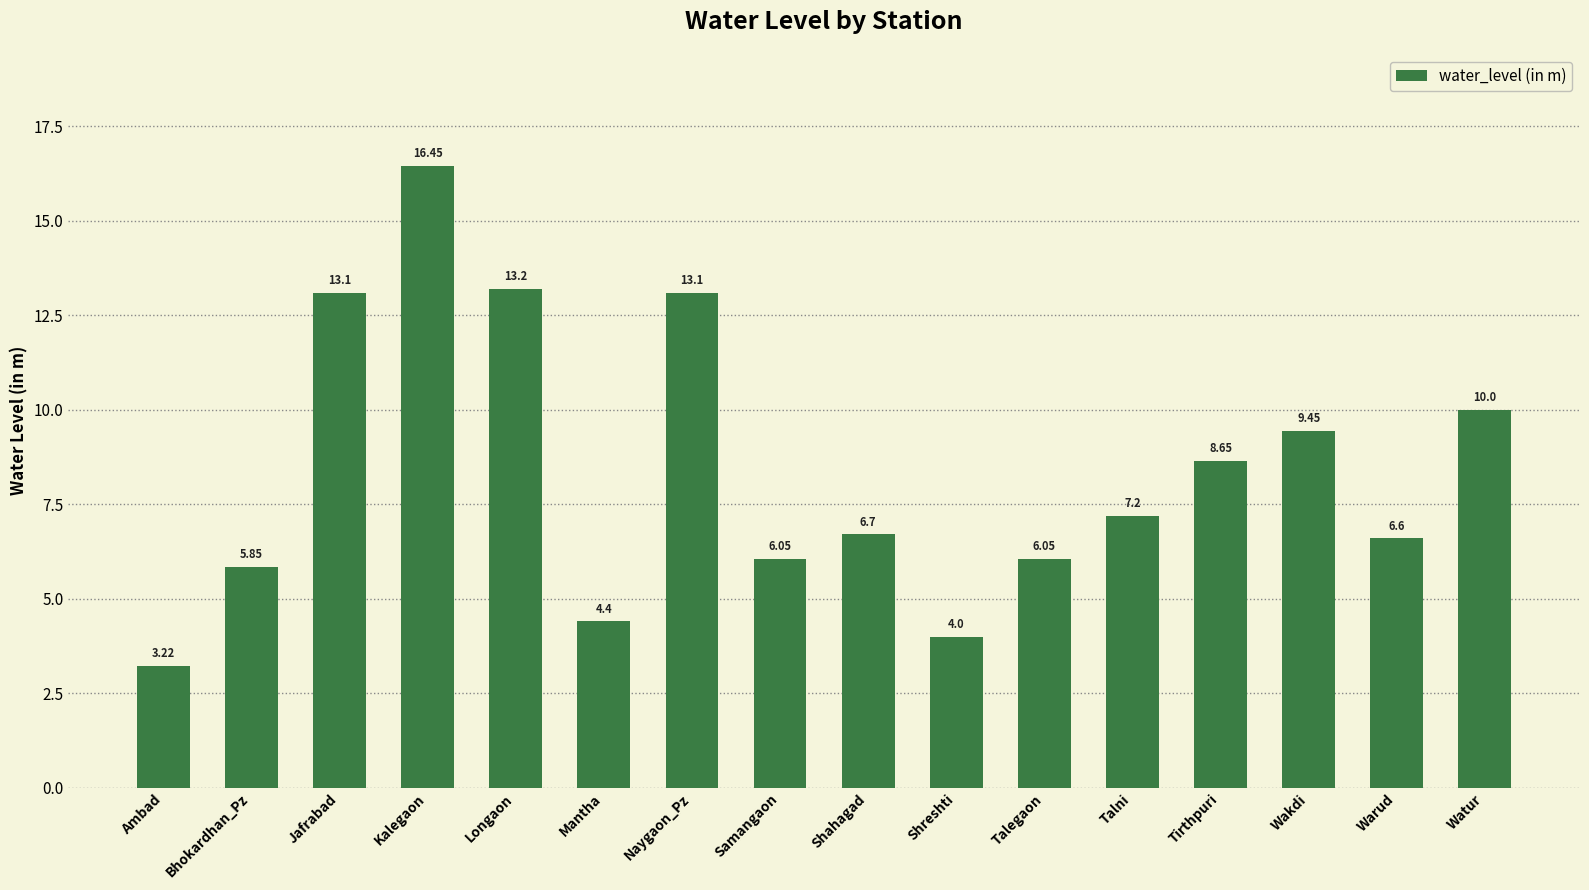

What is the ratio of the value at Samangaon to the value at Shreshti?

1.5